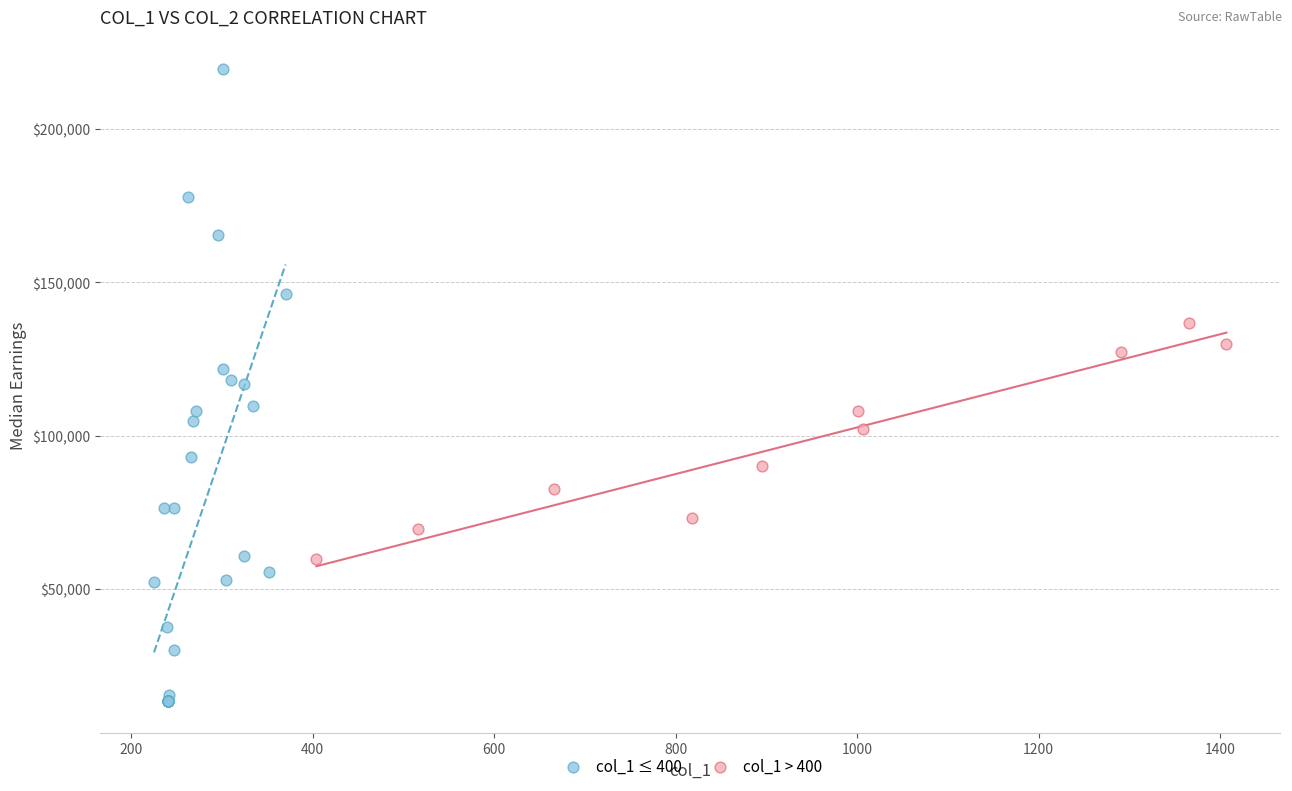

Which series contains the lowest Y value?

col_1 ≤ 400